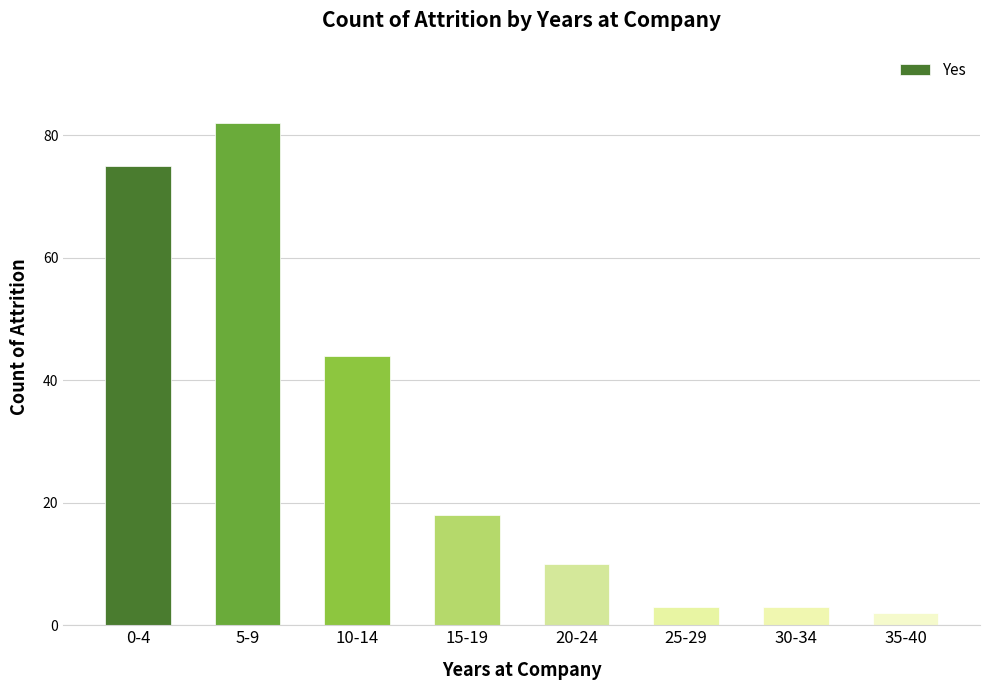

What is the value of the 7th bar from the left?

3